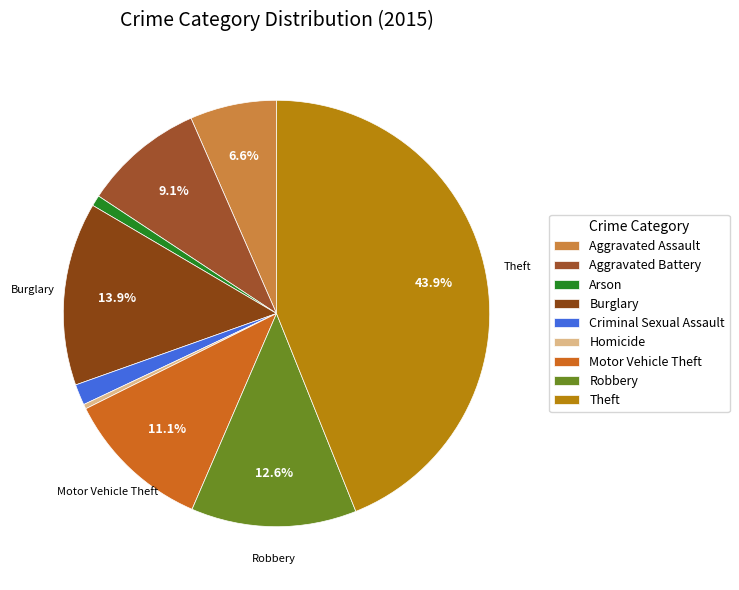

Approximately how many times larger is the value at Aggravated Assault compared to Robbery?

0.5